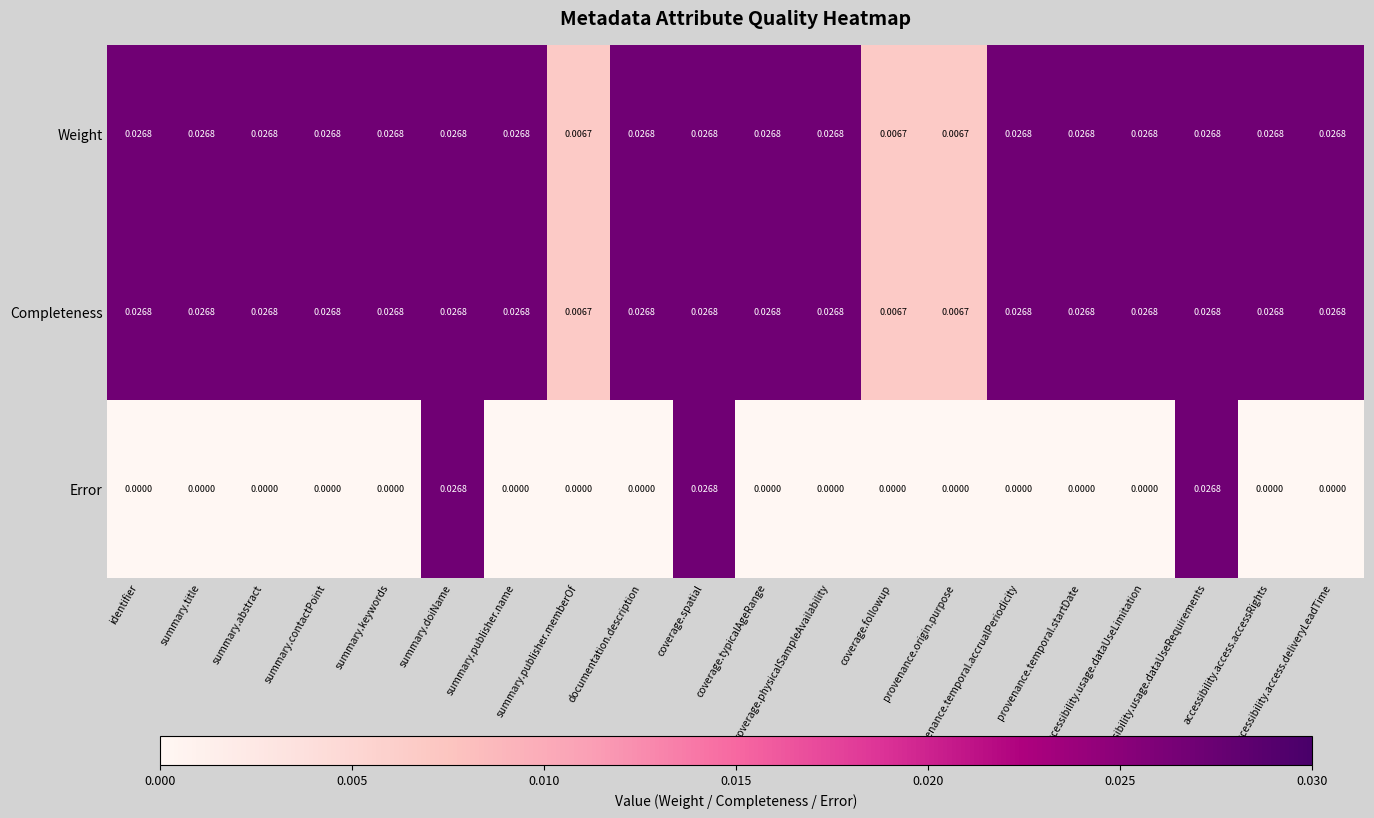

Which series has the widest spread of values?

Error